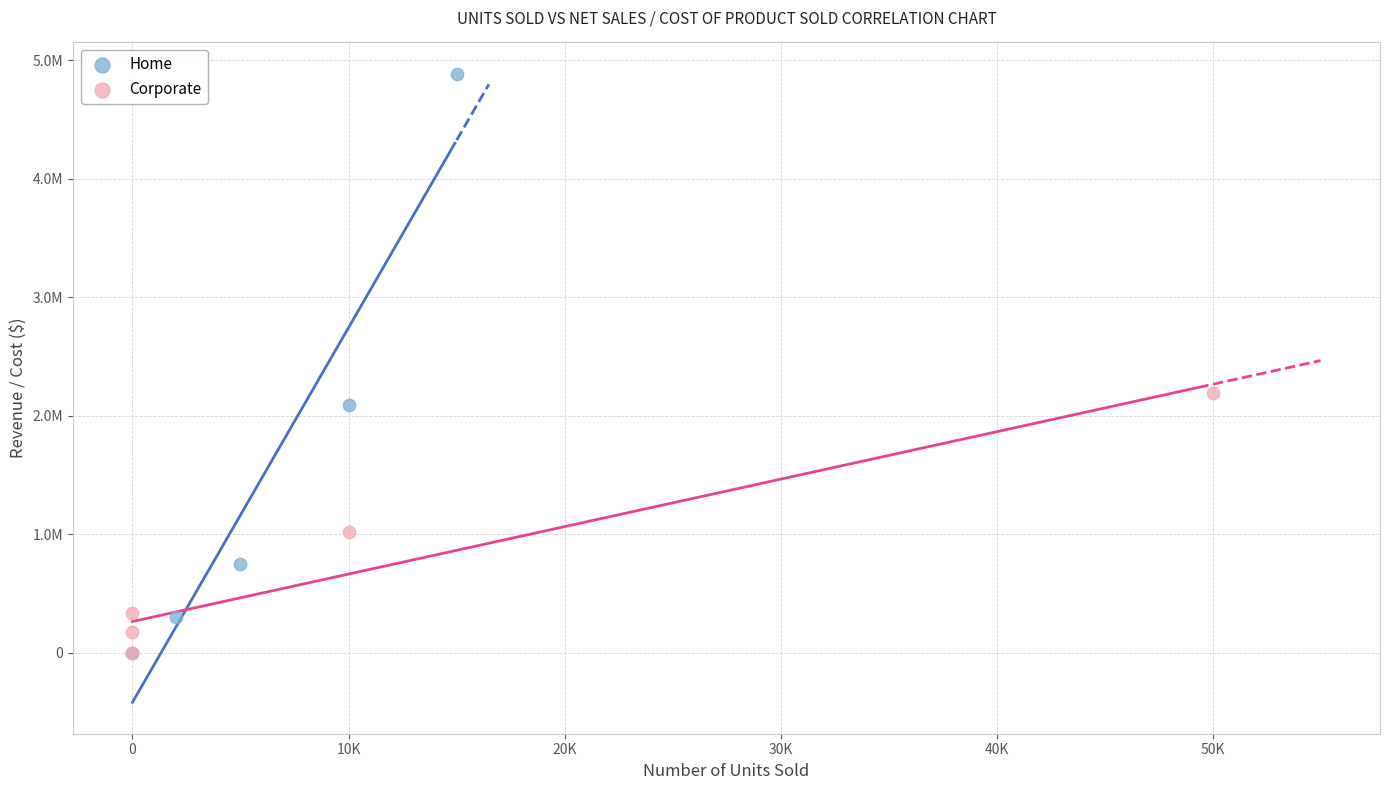

Which series contains the highest Y value?

Home